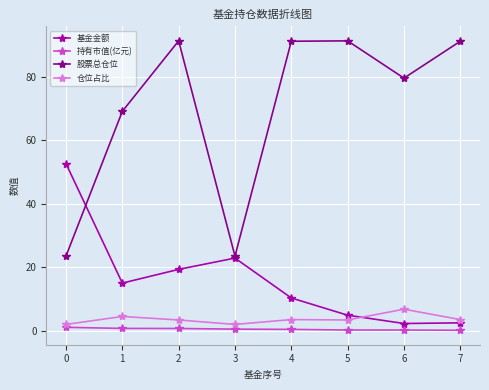

What is the value of the 股票总仓位 point at the 8th from the left?

91.2